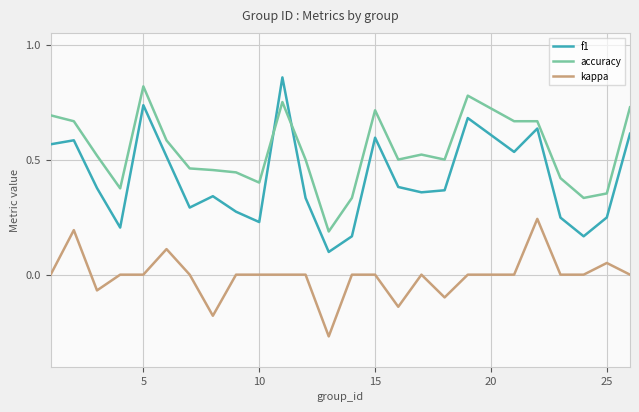

What is the greatest value displayed?

0.9